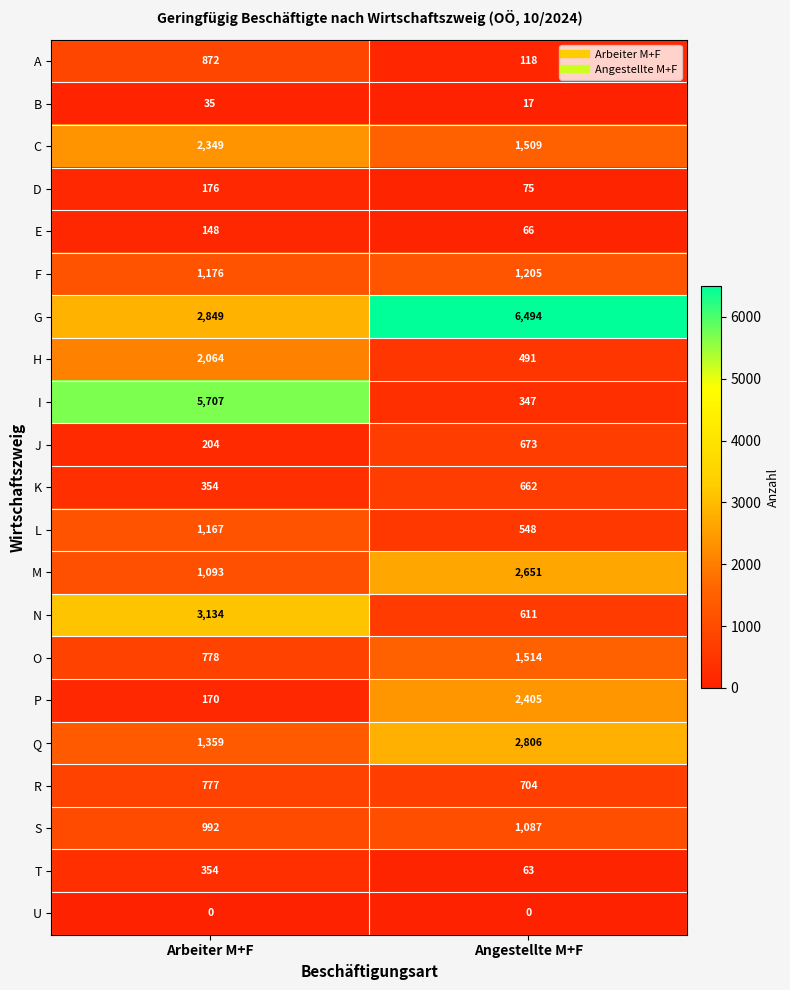

At which label does J reach its minimum?

Arbeiter M+F